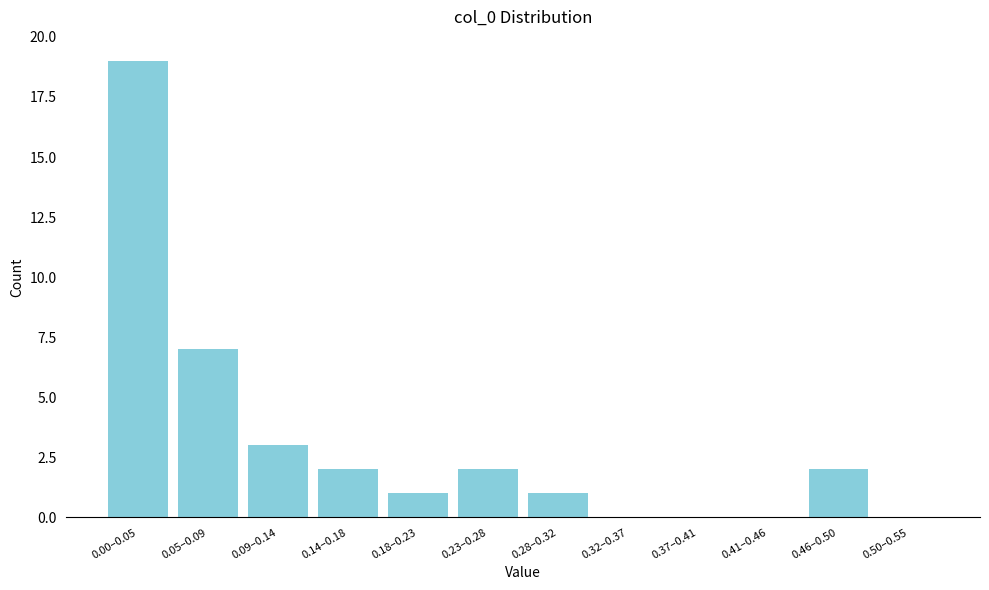

Reading right to left, extract all data points from this chart.

0.50–0.55=0	0.46–0.50=2	0.41–0.46=0	0.37–0.41=0	0.32–0.37=0	0.28–0.32=1	0.23–0.28=2	0.18–0.23=1	0.14–0.18=2	0.09–0.14=3	0.05–0.09=7	0.00–0.05=19